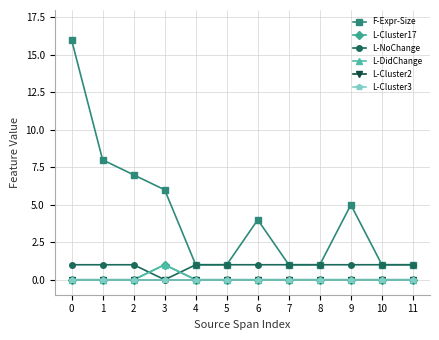

Reading right to left, extract all data points from this chart.

F-Expr-Size: 11=1	10=1	9=5	8=1	7=1	6=4	5=1	4=1	3=6	2=7	1=8	0=16
L-Cluster17: 11=0	10=0	9=0	8=0	7=0	6=0	5=0	4=0	3=1	2=0	1=0	0=0
L-NoChange: 11=1	10=1	9=1	8=1	7=1	6=1	5=1	4=1	3=0	2=1	1=1	0=1
L-DidChange: 11=0	10=0	9=0	8=0	7=0	6=0	5=0	4=0	3=1	2=0	1=0	0=0
L-Cluster2: 11=0	10=0	9=0	8=0	7=0	6=0	5=0	4=0	3=0	2=0	1=0	0=0
L-Cluster3: 11=0	10=0	9=0	8=0	7=0	6=0	5=0	4=0	3=0	2=0	1=0	0=0